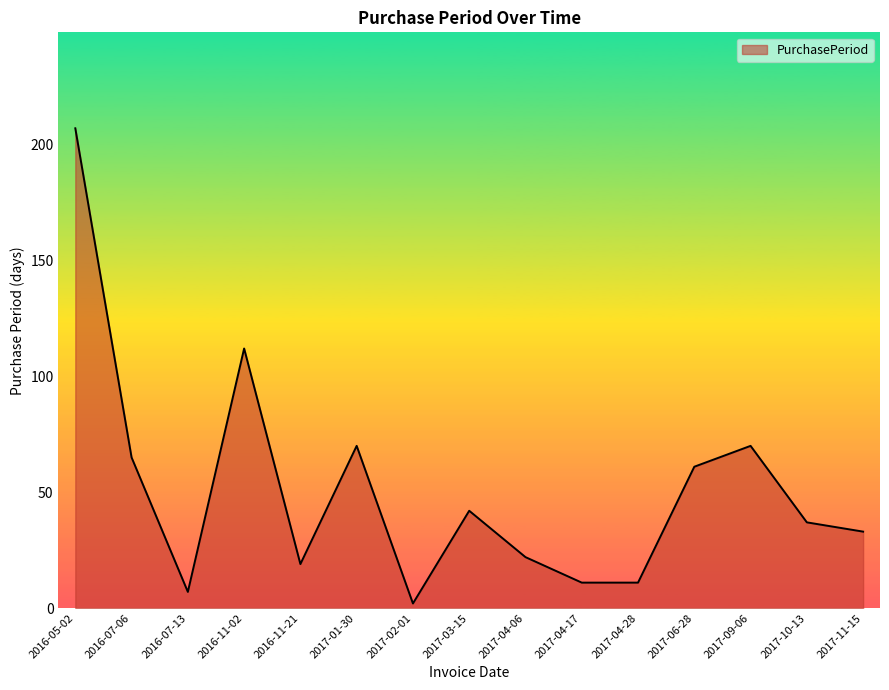

What is the change in value from 2016-07-06 to 2017-03-15?

-23